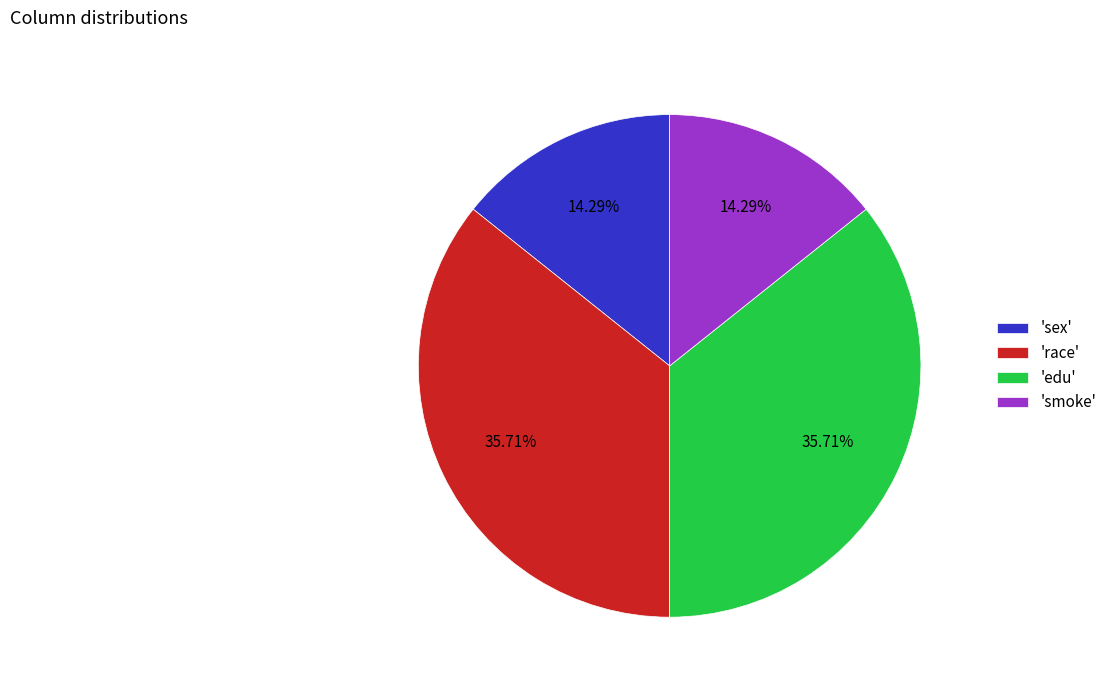

Combined, do 'sex' and 'smoke' account for over 50%?

No